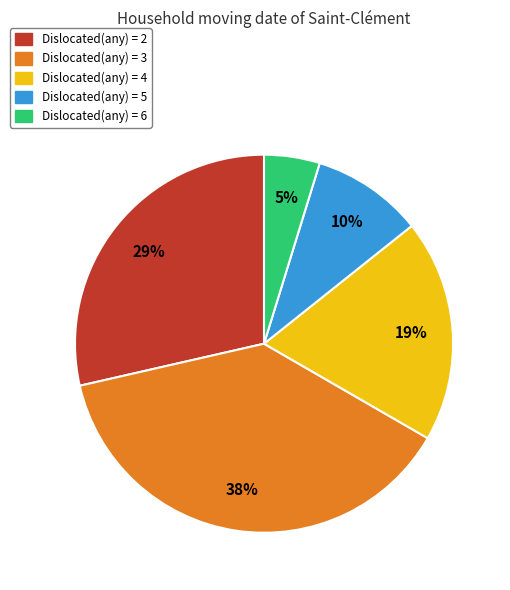

To the nearest percent, what is the difference between the largest and smallest slice percentages?

33%